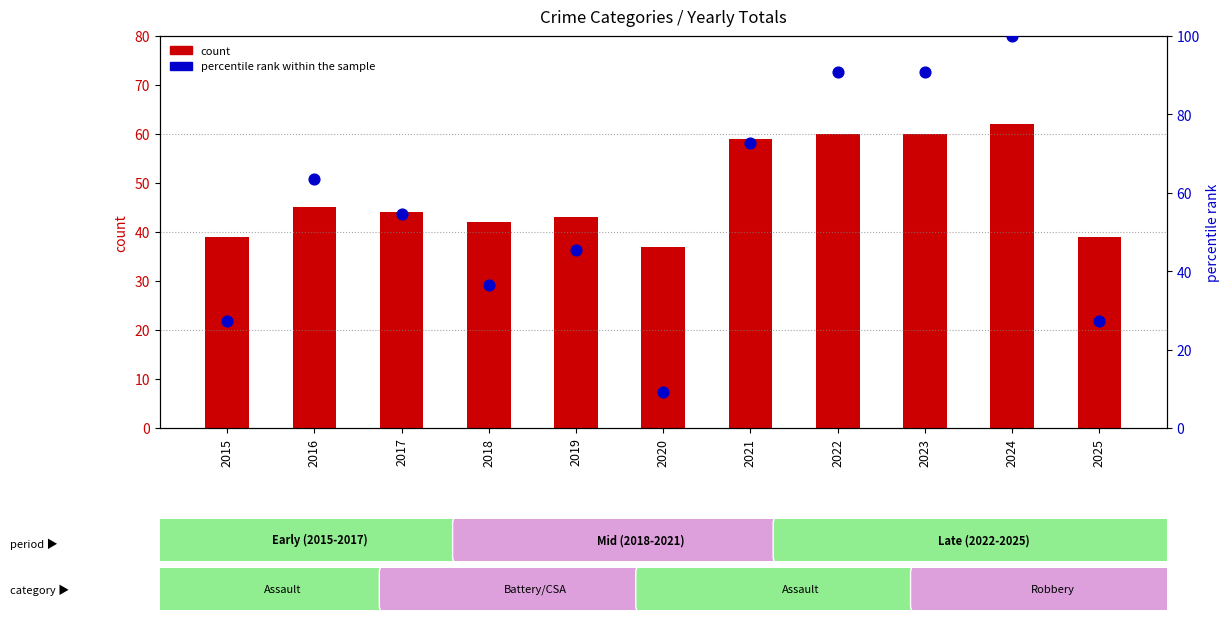

Which series has the largest Y range (max minus min)?

percentile rank within the sample